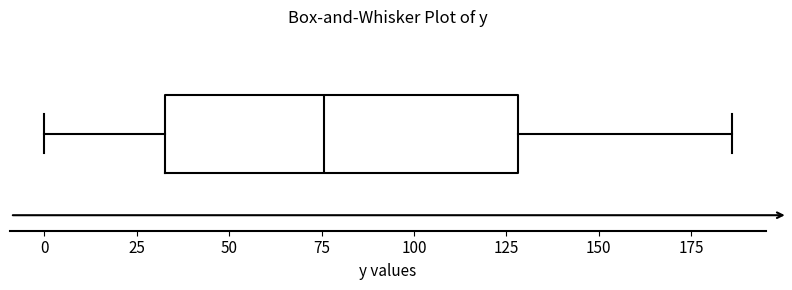

Transcribe this box plot: give where the median line is, the range the box spans, and where the two whiskers end, as read against the x-axis. The values are not printed on the chart, so give them approximately, as read against the axis.

median 75, box 35 to 130, whiskers 0 to 185